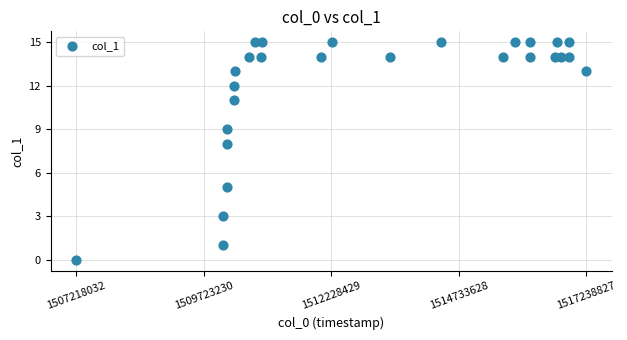

What is the range of Y values (max minus min)?

15